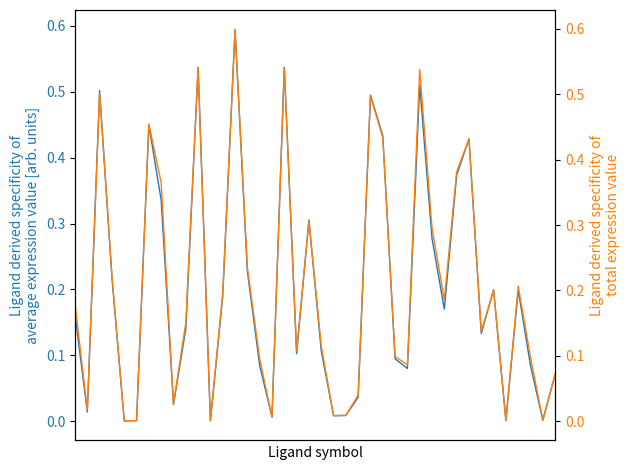

Reading left to right, what are all the values shown in this chart?

Ligand derived specificity of average expression value: 0.2	0.0	0.5	0.2	0.0	0.0	0.4	0.3	0.0	0.1	0.5	0.0	0.2	0.6	0.2	0.1	0.0	0.5	0.1	0.3	0.1	0.0	0.0	0.0	0.5	0.4	0.1	0.1	0.5	0.3	0.2	0.4	0.4	0.1	0.2	0.0	0.2	0.1	0.0	0.1
Ligand derived specificity of total expression value: 0.2	0.0	0.5	0.2	0.0	0.0	0.5	0.4	0.0	0.2	0.5	0.0	0.2	0.6	0.2	0.1	0.0	0.5	0.1	0.3	0.1	0.0	0.0	0.0	0.5	0.4	0.1	0.1	0.5	0.3	0.2	0.4	0.4	0.1	0.2	0.0	0.2	0.1	0.0	0.1